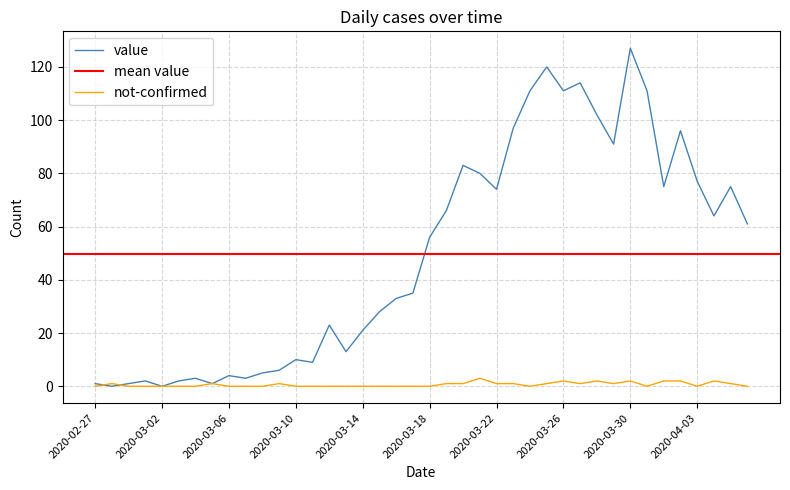

What is the difference between the maximum and minimum values in the not-confirmed series?

3